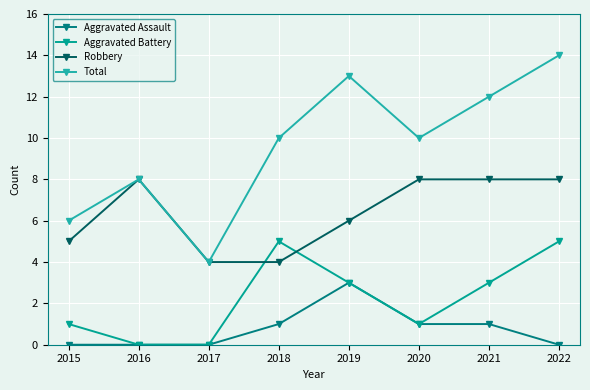

The Aggravated Battery series shows 2 at 2019. True or false?

False